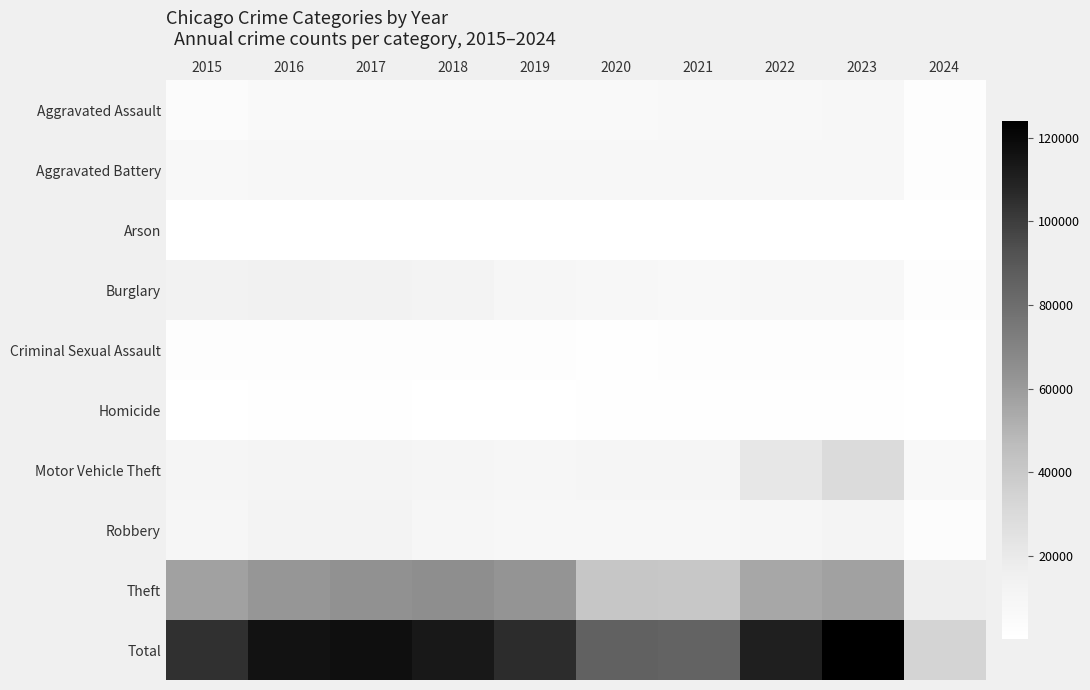

Which category has the highest value across all series?

2023